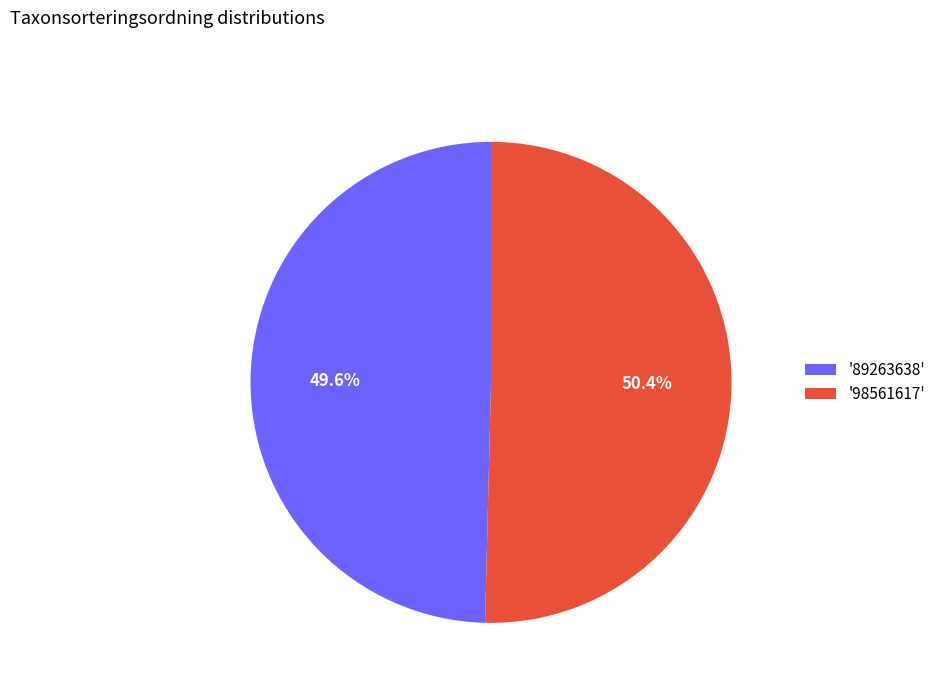

Which slice is the largest?

'98561617'